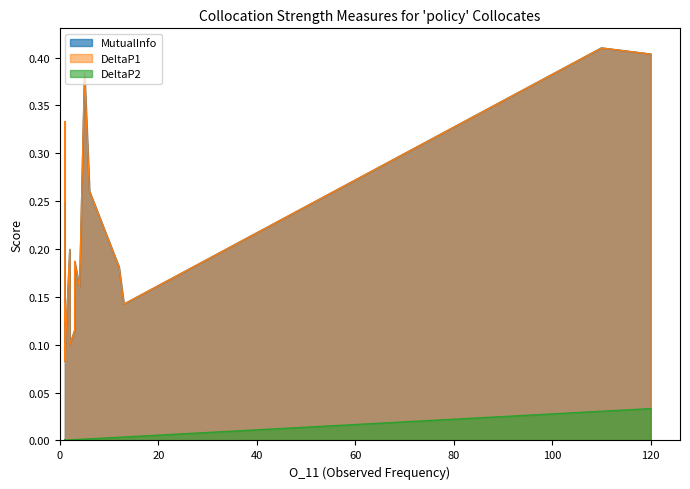

What is the value of the DeltaP1 point at the 16th from the left?

0.1